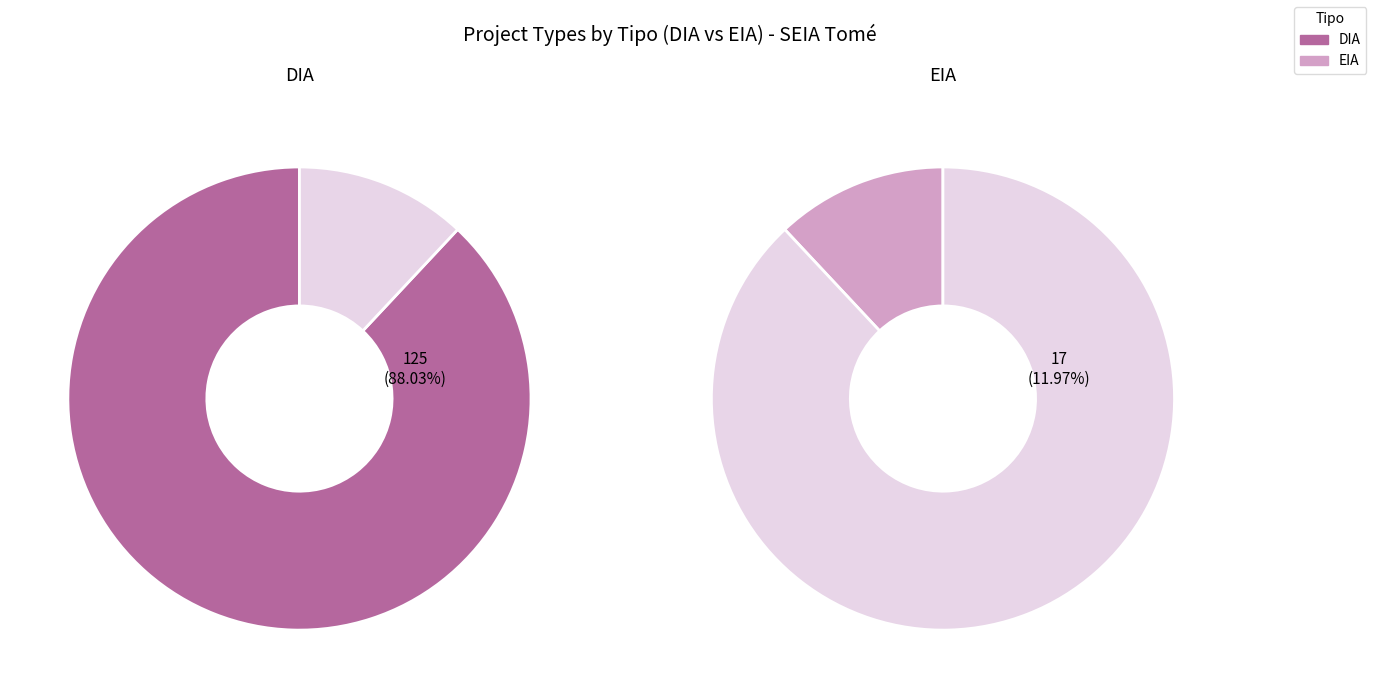

What percentage is the EIA slice, to the nearest percent?

12%